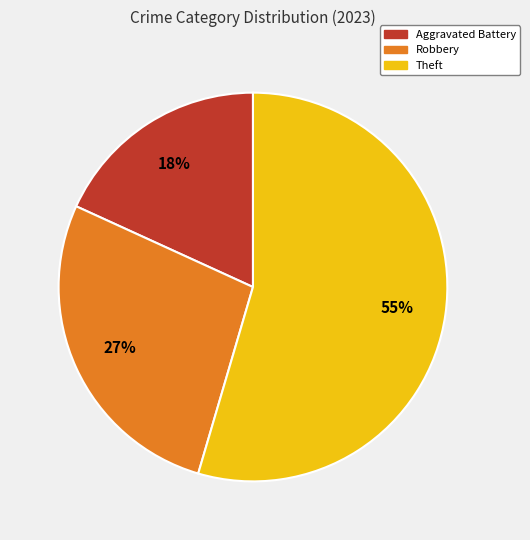

Rank the categories by value from lowest to highest.

Aggravated Battery, Robbery, Theft